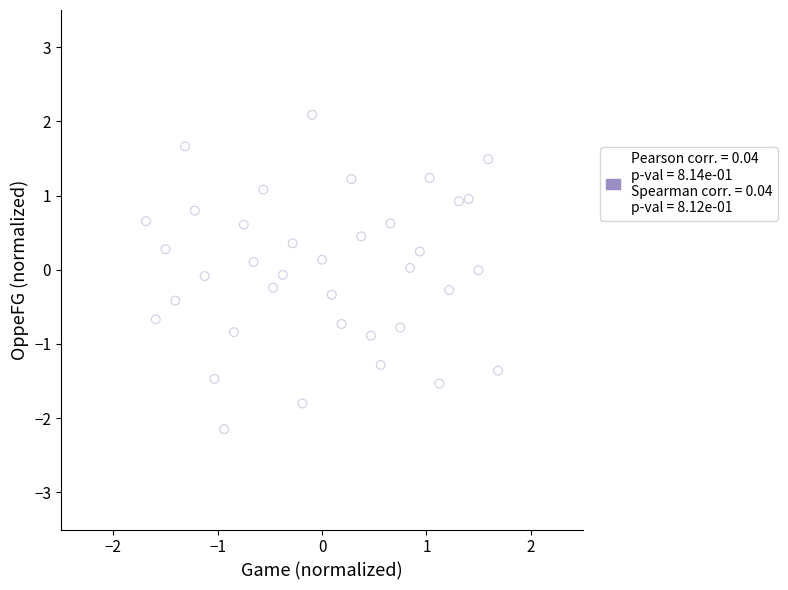

What is the range of X values (max minus min)?

3.4